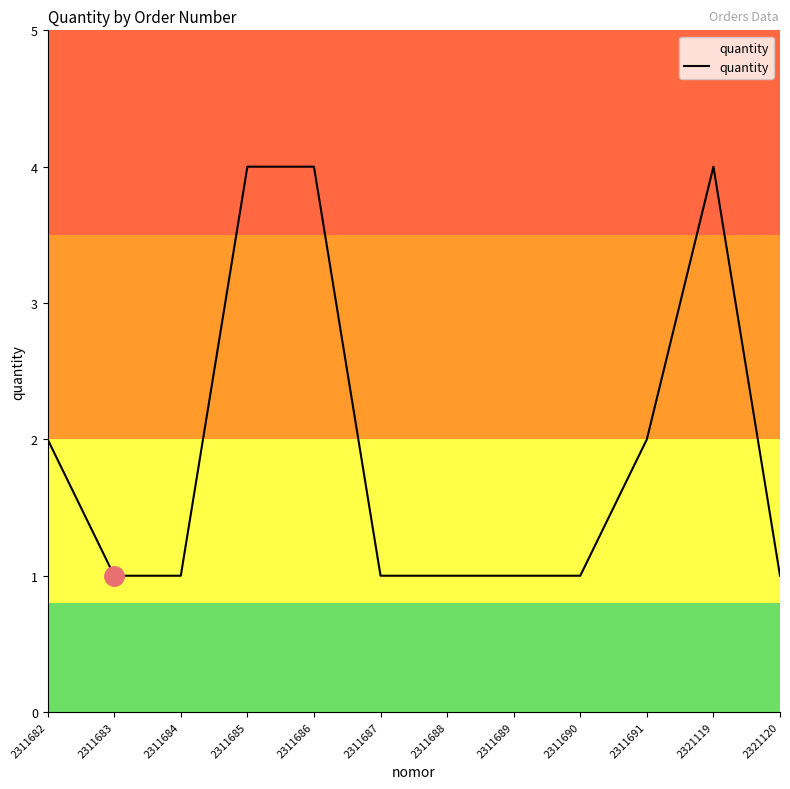

Reading left to right, list all the values displayed in this chart.

2	1	1	4	4	1	1	1	1	2	4	1